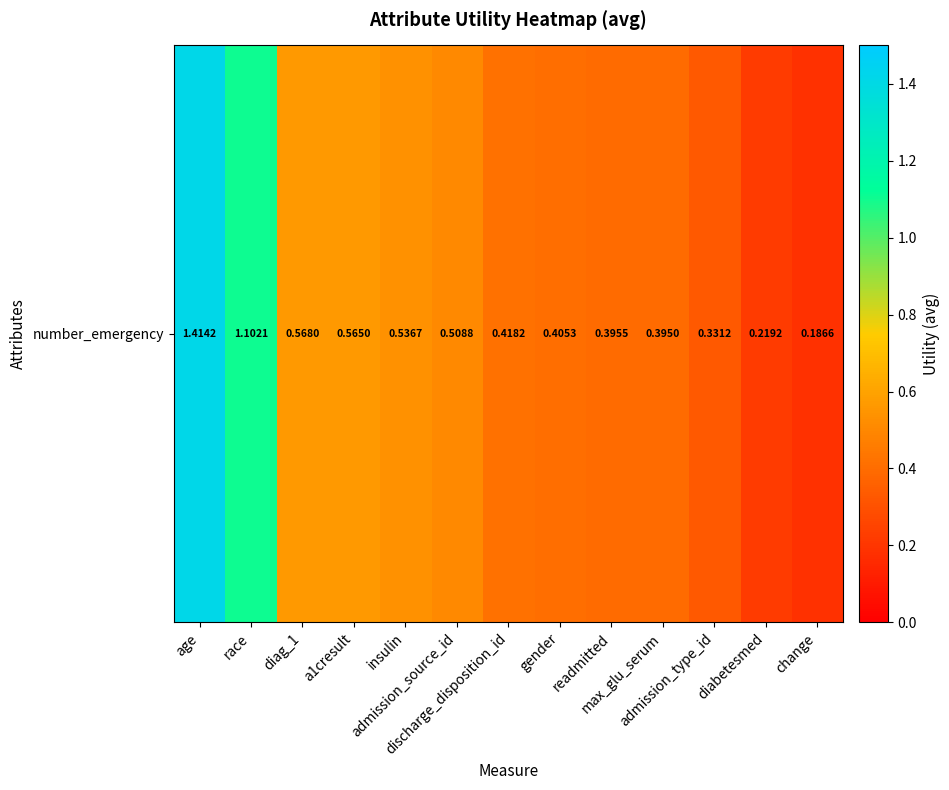

Which label corresponds to the smallest value in the chart?

change